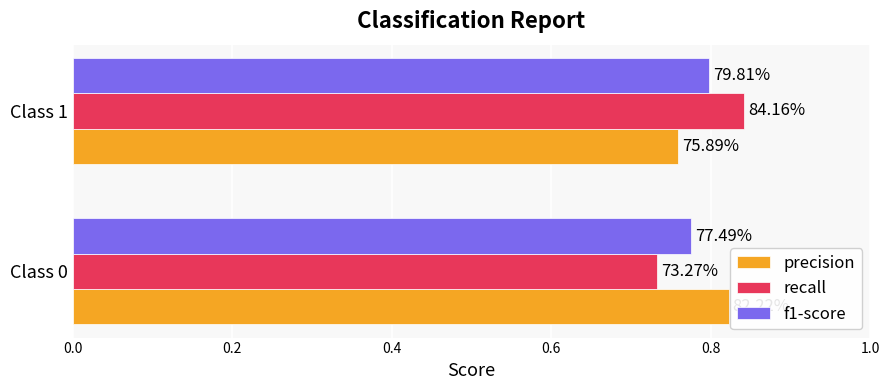

What is the sum of all recall values?

1.6